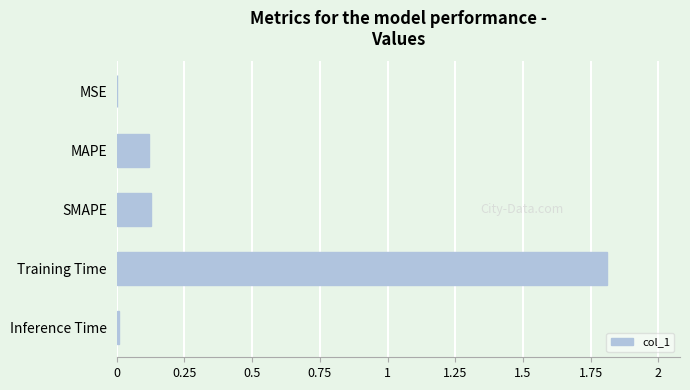

Count the number of data series in this chart.

1